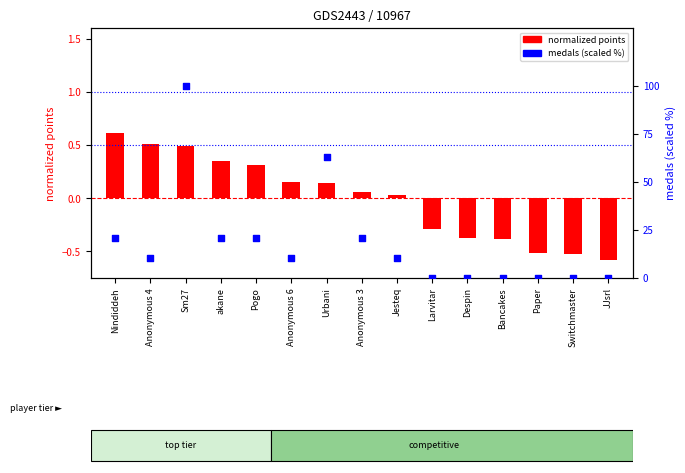

Which series has the largest total across all categories?

medals (scaled)